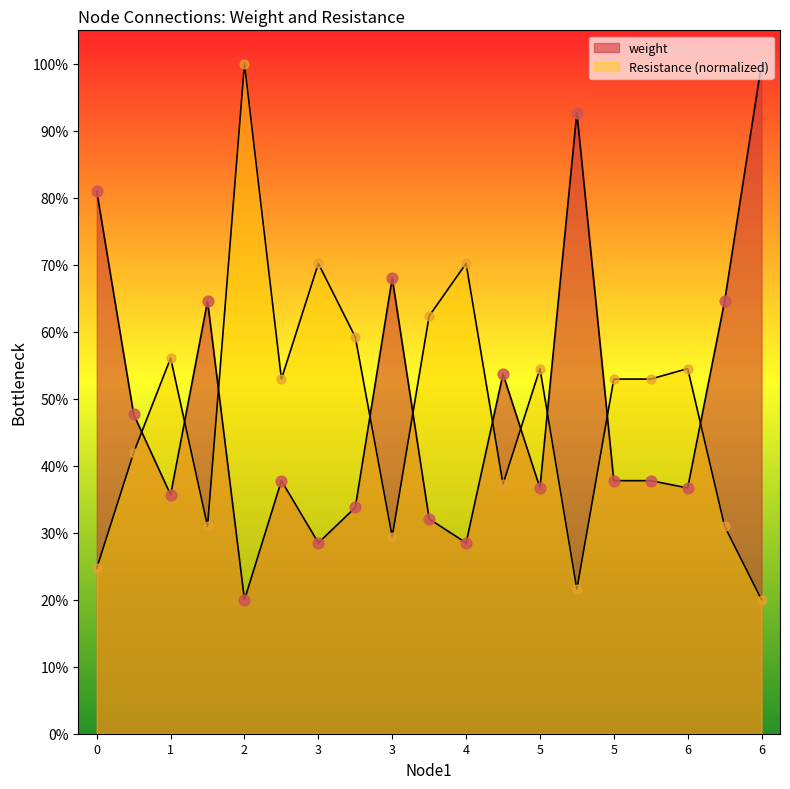

Is the value of weight at 3 greater than the value of Resistance at 2?

No